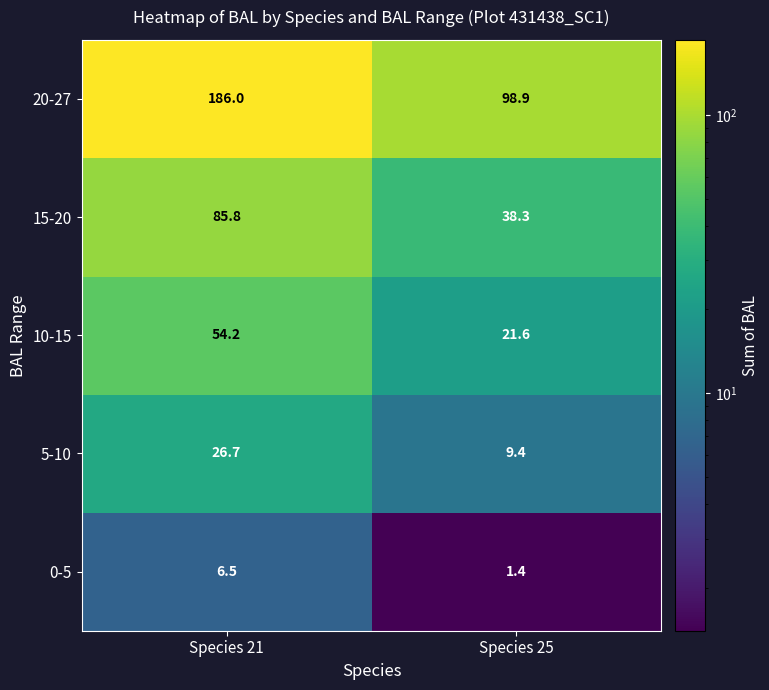

What is the total value across all series at Species 21?

359.2